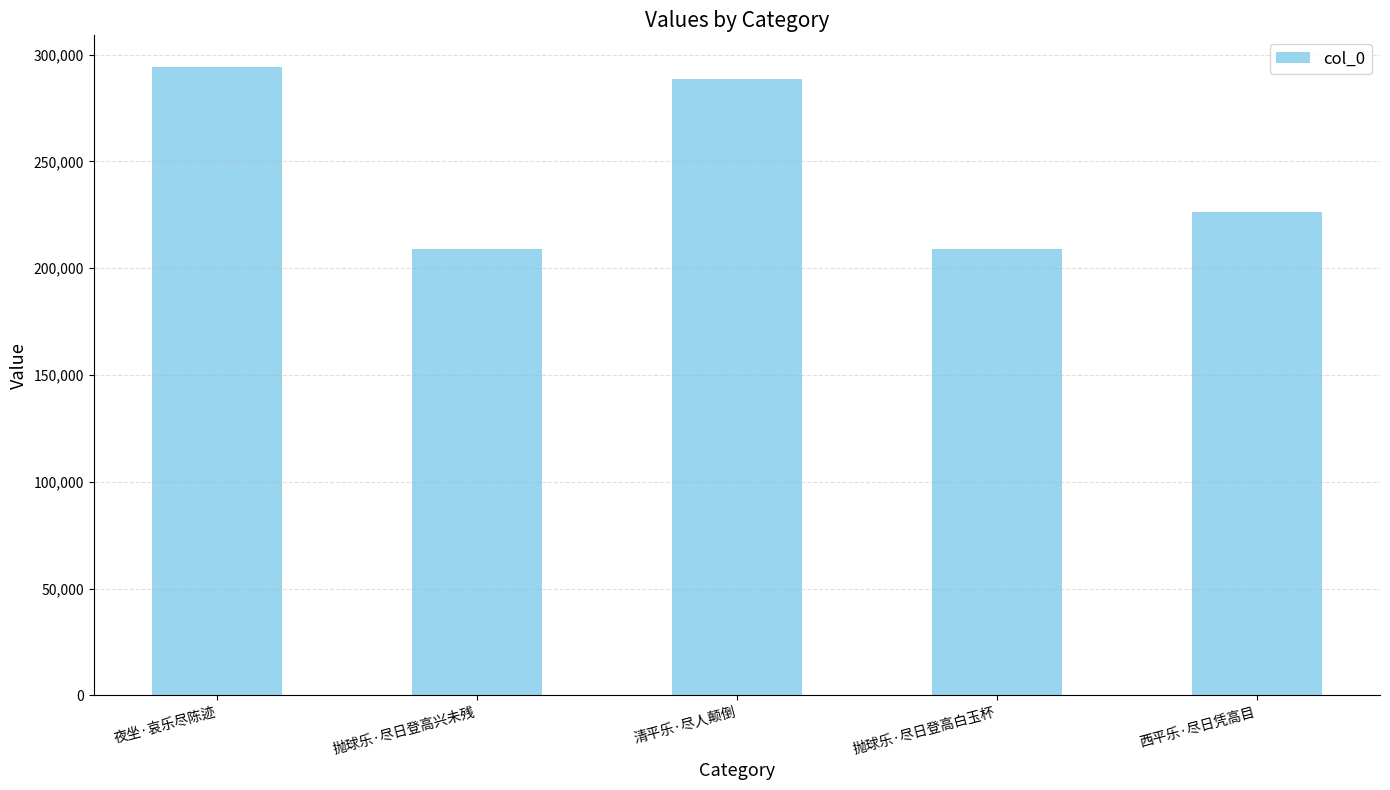

What position from the left is 抛球乐·尽日登高兴未残?

2